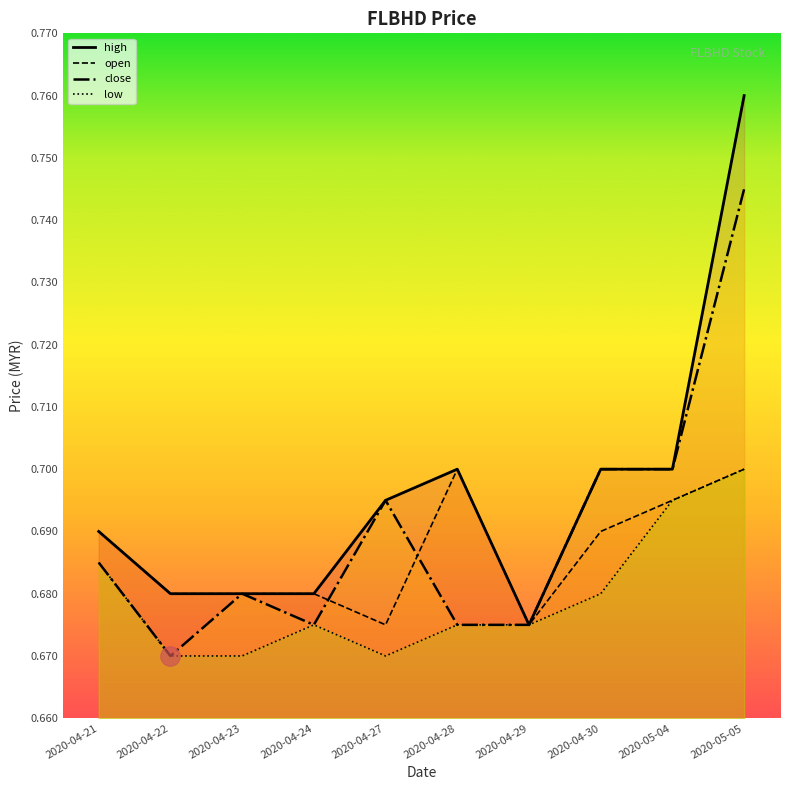

How many data points does each series have?

10